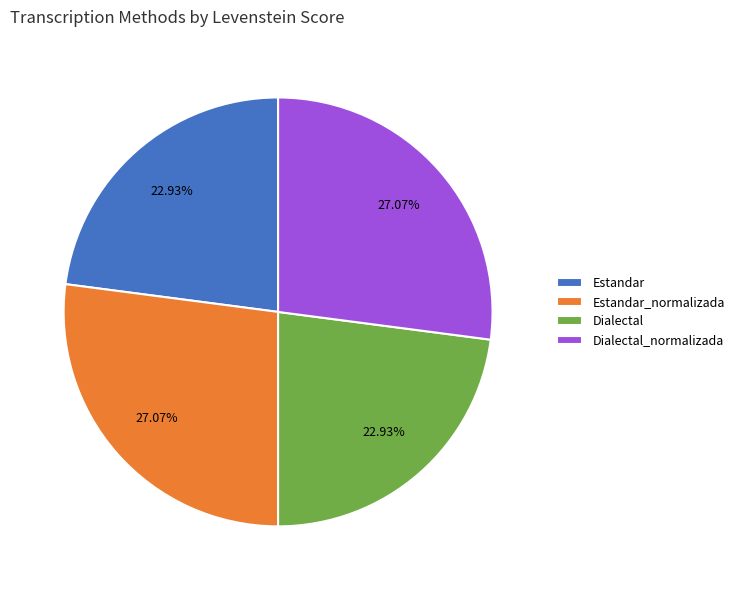

Does any single category account for the majority?

No